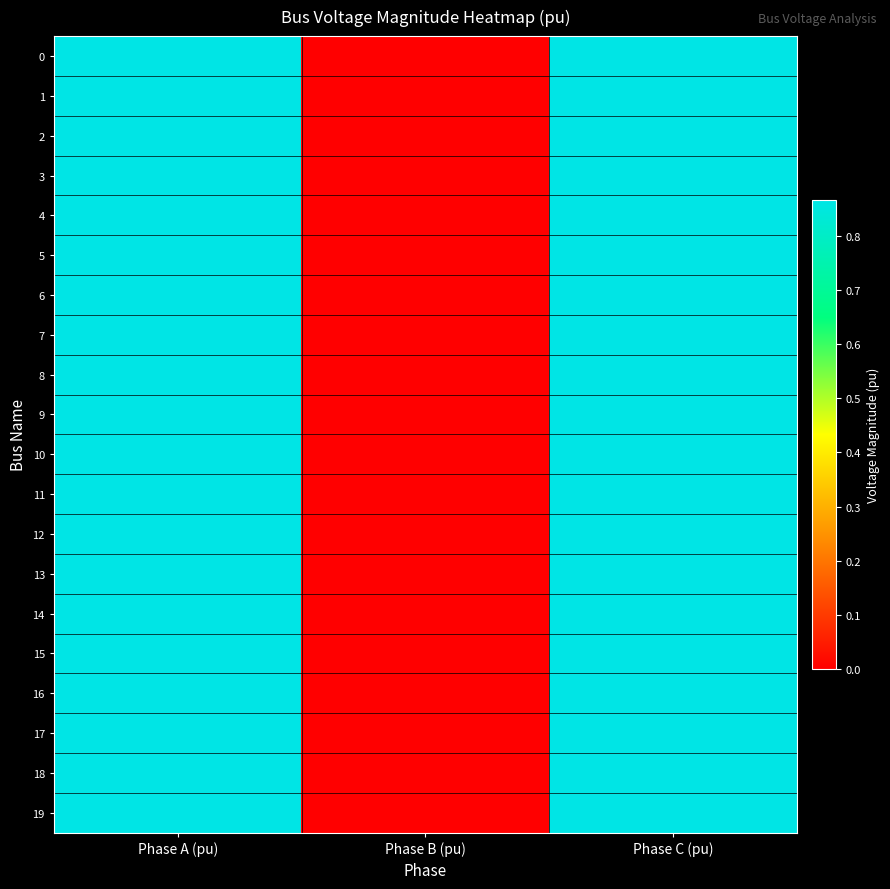

Reading left to right, what are all the values shown in this chart?

0: Phase A (pu)=0.9	Phase B (pu)=0.0	Phase C (pu)=0.9
1: Phase A (pu)=0.9	Phase B (pu)=0.0	Phase C (pu)=0.9
2: Phase A (pu)=0.9	Phase B (pu)=0.0	Phase C (pu)=0.9
3: Phase A (pu)=0.9	Phase B (pu)=0.0	Phase C (pu)=0.9
4: Phase A (pu)=0.9	Phase B (pu)=0.0	Phase C (pu)=0.9
5: Phase A (pu)=0.9	Phase B (pu)=0.0	Phase C (pu)=0.9
6: Phase A (pu)=0.9	Phase B (pu)=0.0	Phase C (pu)=0.9
7: Phase A (pu)=0.9	Phase B (pu)=0.0	Phase C (pu)=0.9
8: Phase A (pu)=0.9	Phase B (pu)=0.0	Phase C (pu)=0.9
9: Phase A (pu)=0.9	Phase B (pu)=0.0	Phase C (pu)=0.9
10: Phase A (pu)=0.9	Phase B (pu)=0.0	Phase C (pu)=0.9
11: Phase A (pu)=0.9	Phase B (pu)=0.0	Phase C (pu)=0.9
12: Phase A (pu)=0.9	Phase B (pu)=0.0	Phase C (pu)=0.9
13: Phase A (pu)=0.9	Phase B (pu)=0.0	Phase C (pu)=0.9
14: Phase A (pu)=0.9	Phase B (pu)=0.0	Phase C (pu)=0.9
15: Phase A (pu)=0.9	Phase B (pu)=0.0	Phase C (pu)=0.9
16: Phase A (pu)=0.9	Phase B (pu)=0.0	Phase C (pu)=0.9
17: Phase A (pu)=0.9	Phase B (pu)=0.0	Phase C (pu)=0.9
18: Phase A (pu)=0.9	Phase B (pu)=0.0	Phase C (pu)=0.9
19: Phase A (pu)=0.9	Phase B (pu)=0.0	Phase C (pu)=0.9